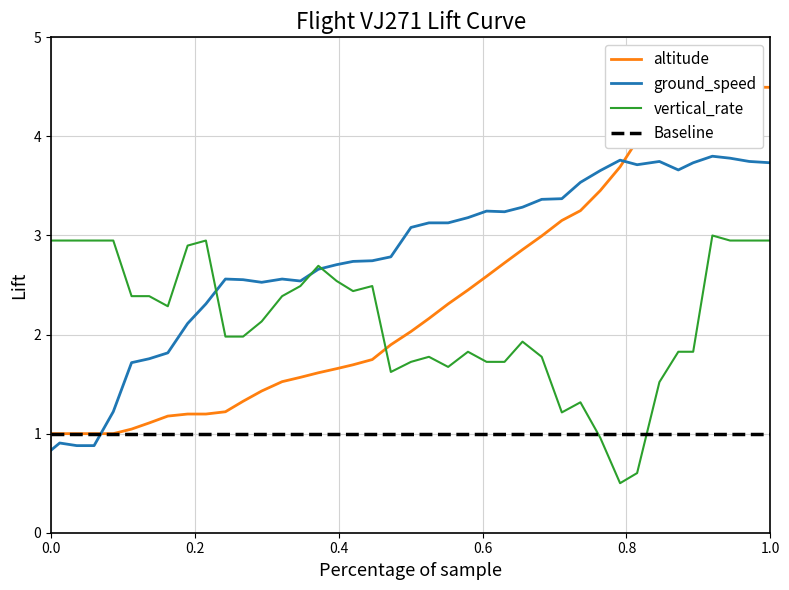

What is the lowest value of the vertical_rate series?

0.5